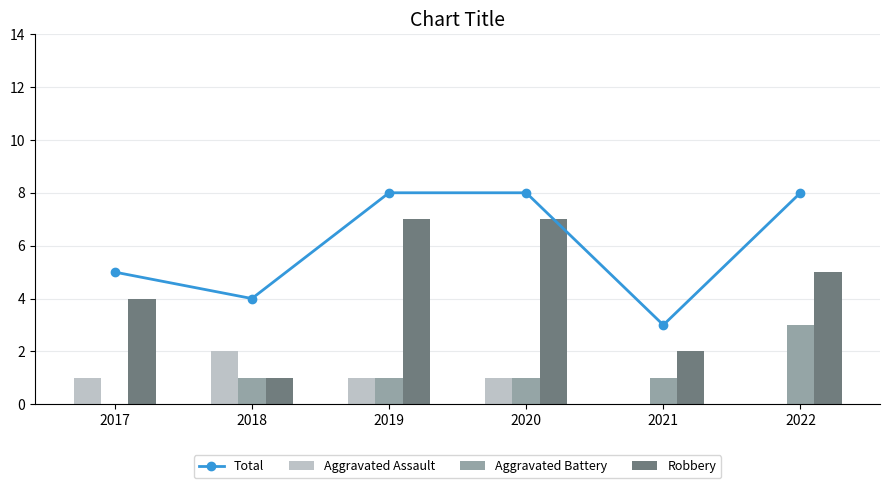

How many groups of bars are there?

6